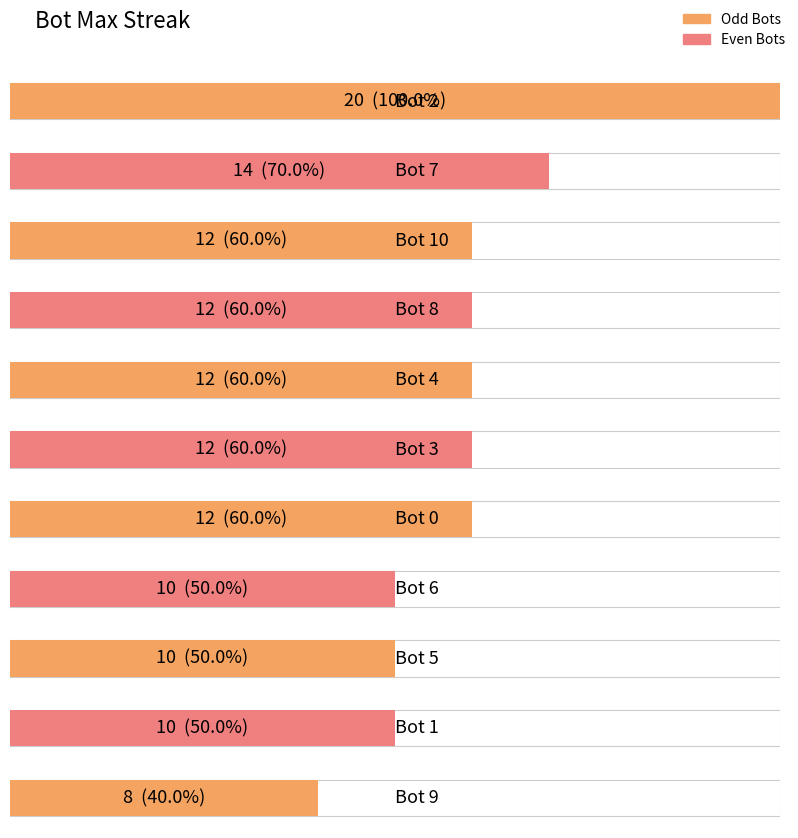

Between Bot 8 and Bot 1, which is larger?

Bot 8